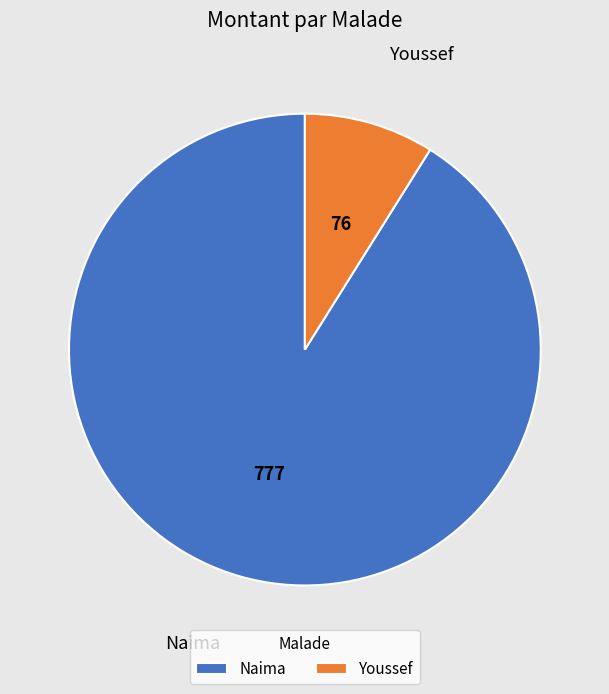

How many segments does this pie chart have?

2